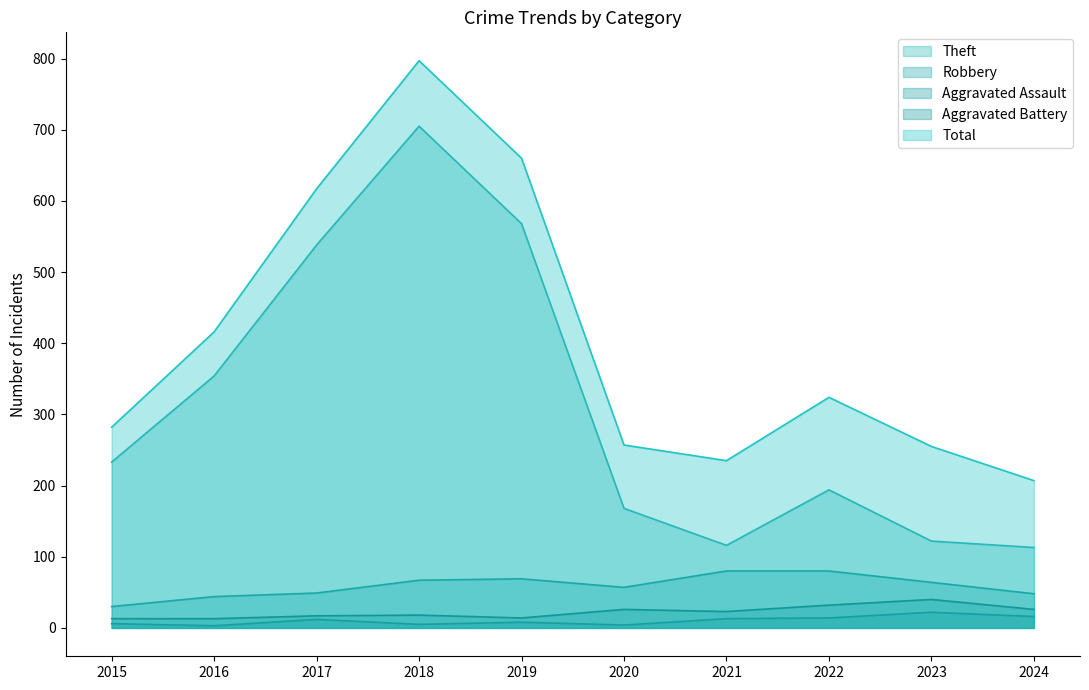

How many data points in Robbery are less than 64?

5